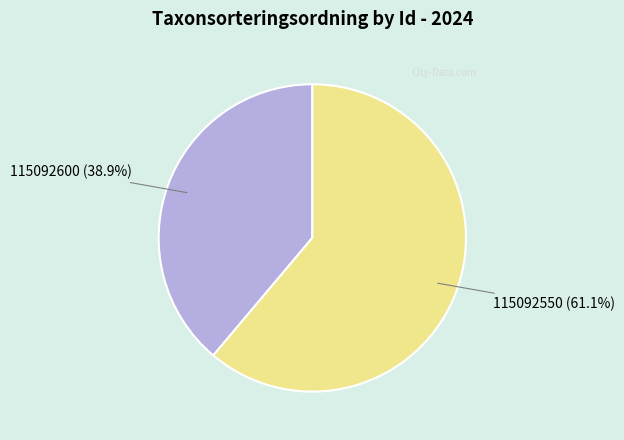

Does any single category account for the majority?

Yes